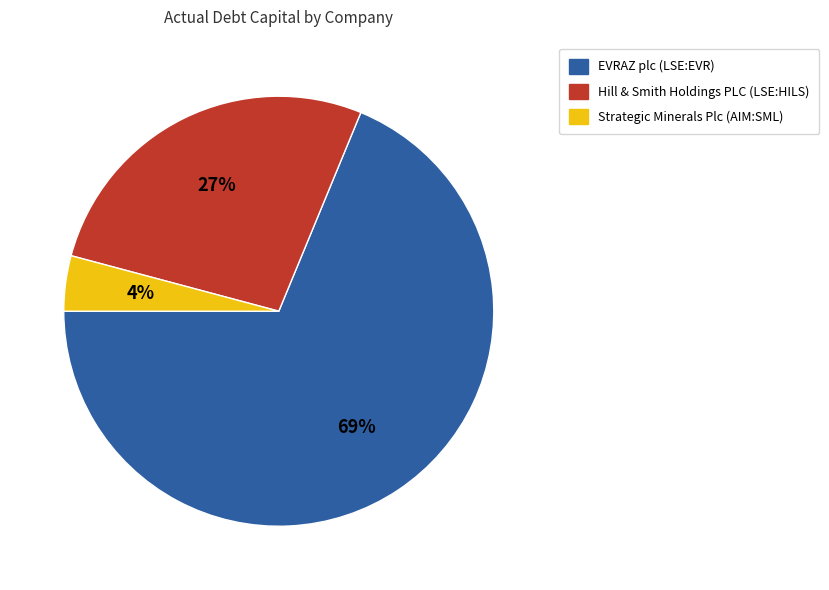

What is the smallest slice in the pie chart?

Strategic Minerals Plc (AIM:SML)